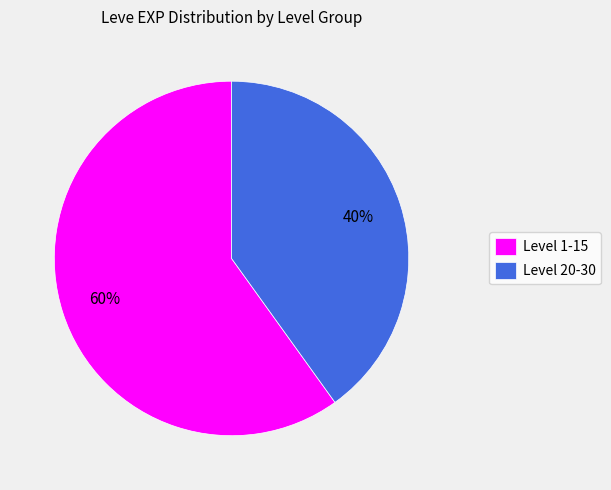

What is the smallest slice in the pie chart?

Level 20-30